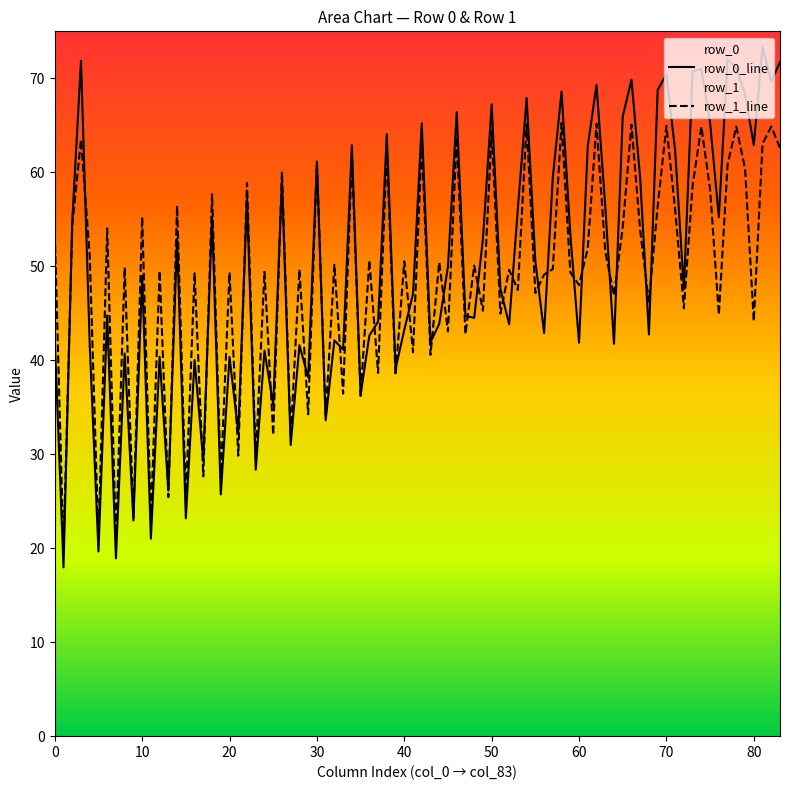

What is the maximum value for row_1_line?

65.3